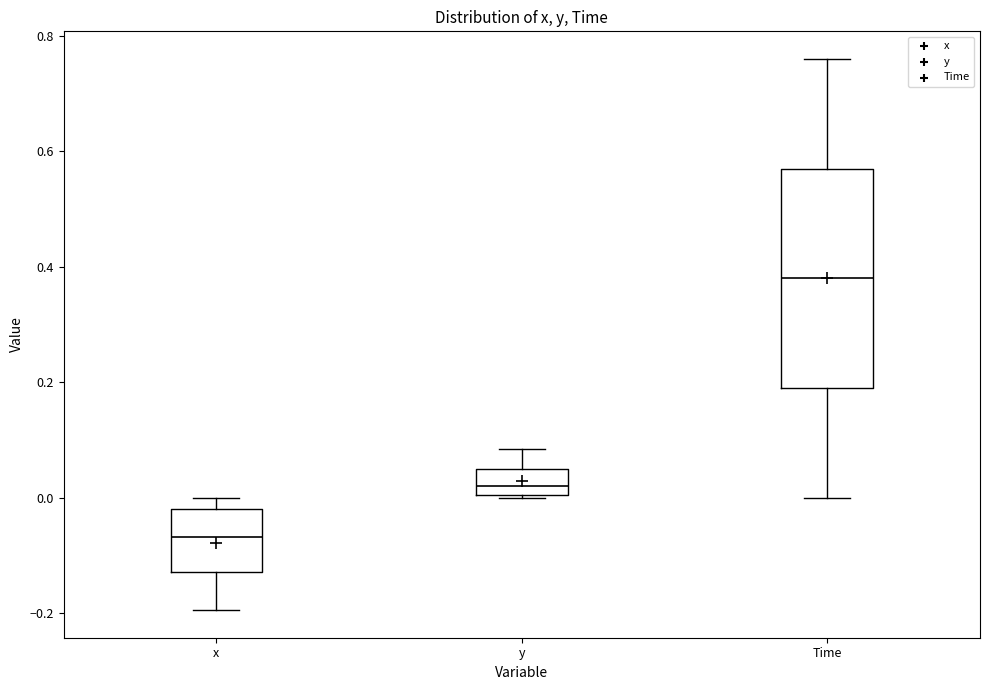

Reading left to right, transcribe this box plot: for each box, give where its median line is, the range the box spans, and where its two whiskers end, as read against the y-axis. The values are not printed on the chart, so give them approximately, as read against the axis.

x: median -0.06, box -0.12 to -0.02, whiskers -0.20 to 0.00
y: median 0.02, box 0.00 to 0.04, whiskers 0.00 to 0.08
Time: median 0.38, box 0.20 to 0.58, whiskers 0.00 to 0.76